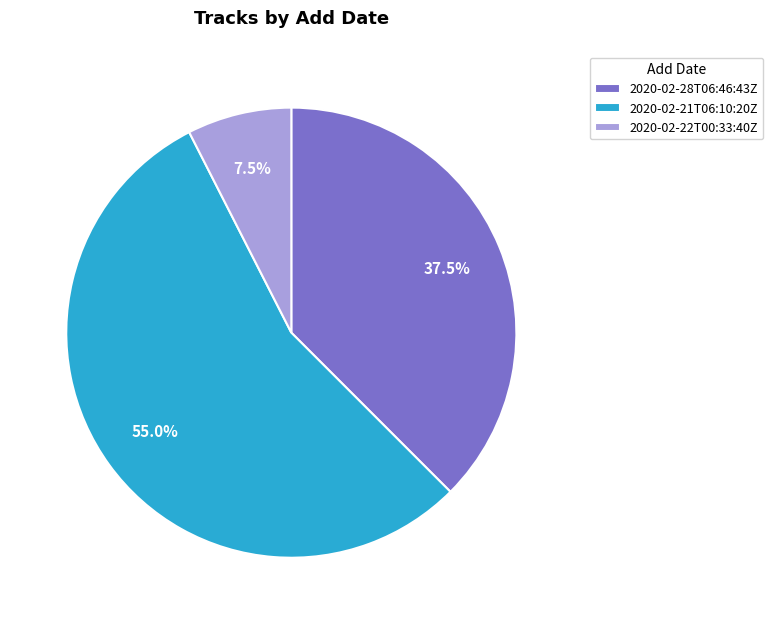

Rank the categories by value from highest to lowest.

2020-02-21T06:10:20Z, 2020-02-28T06:46:43Z, 2020-02-22T00:33:40Z